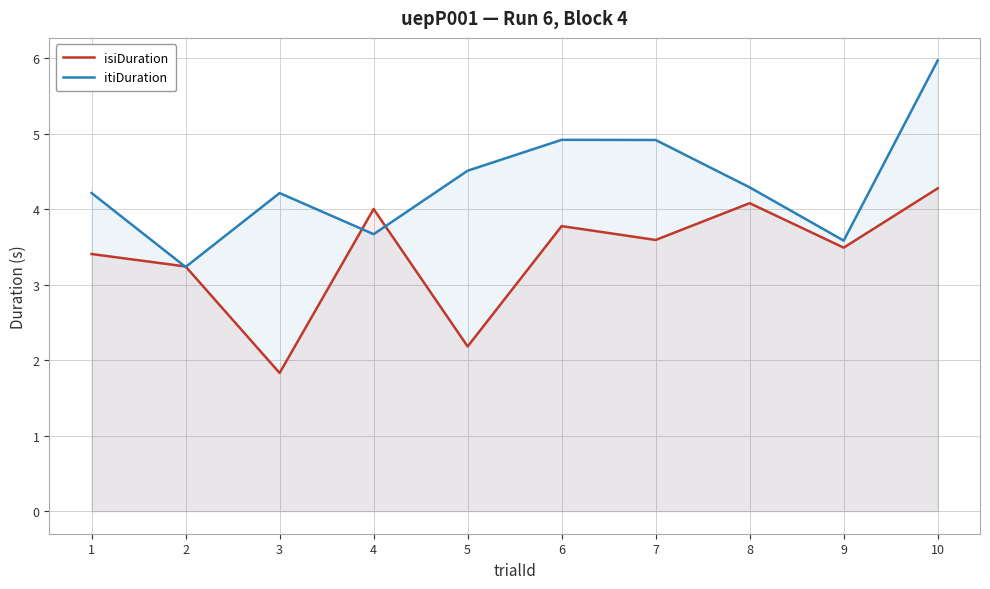

The value of itiDuration at 3 is 4.2. True or false?

True